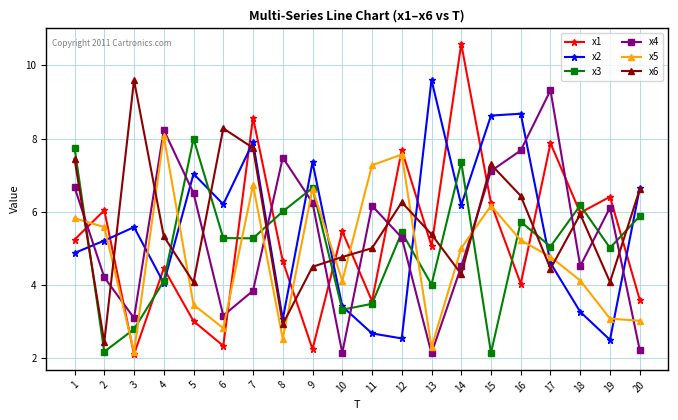

Where is the first local maximum for x3?

5